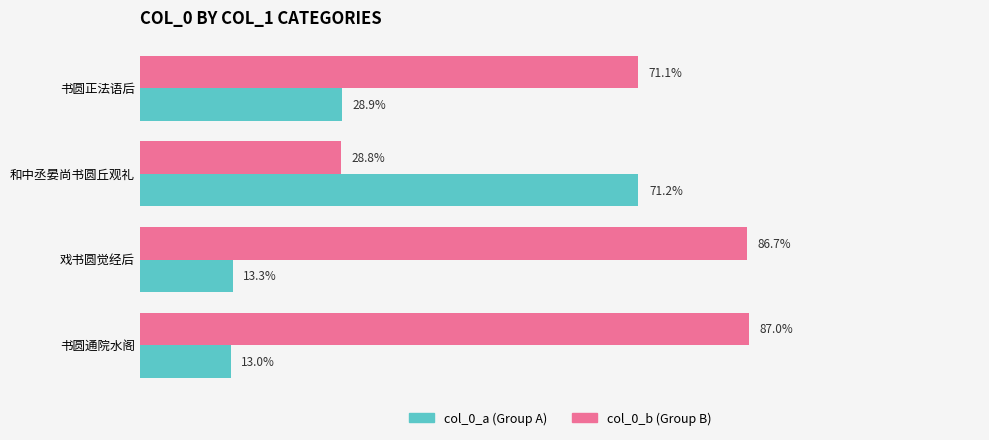

At which category does the chart reach its minimum across all series?

书圆通院水阁